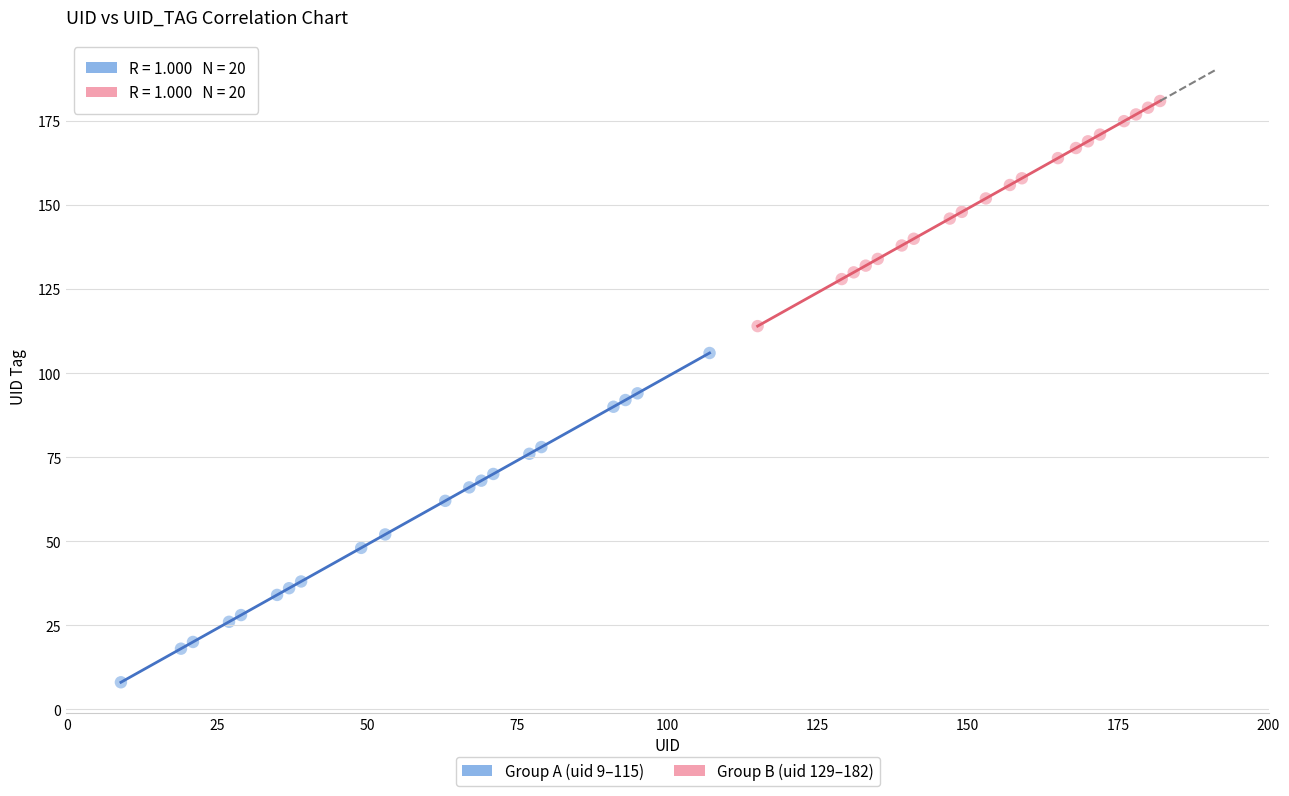

Which series reaches the minimum Y coordinate?

Group A (uid 9–115)